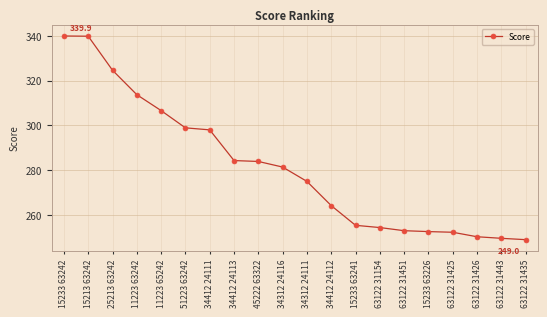

What is the difference between the values at 63122 31425 and 15233 63242?

87.6